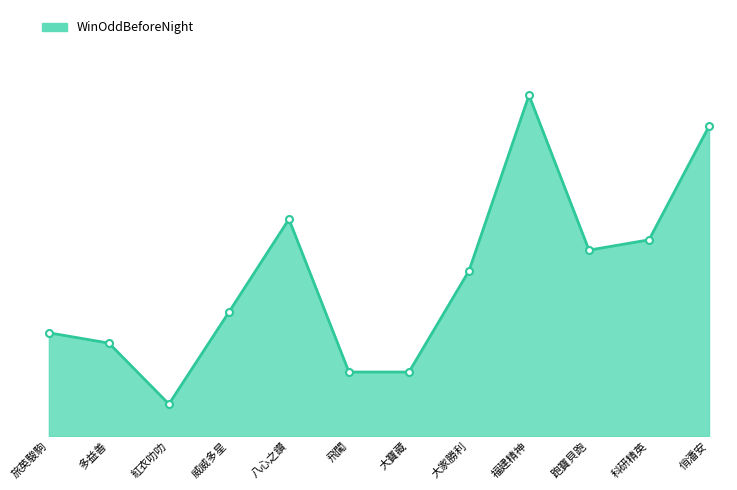

Does the chart have visible grid lines?

No